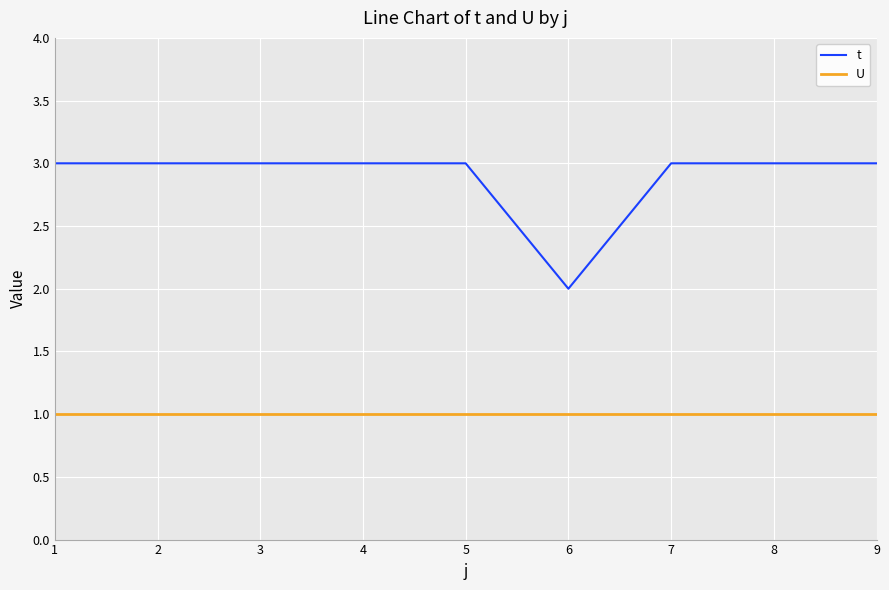

True or false: t and U cross at least once.

False